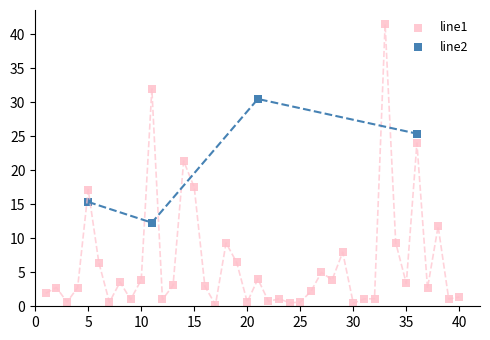

Which series has the widest spread of Y values?

line1